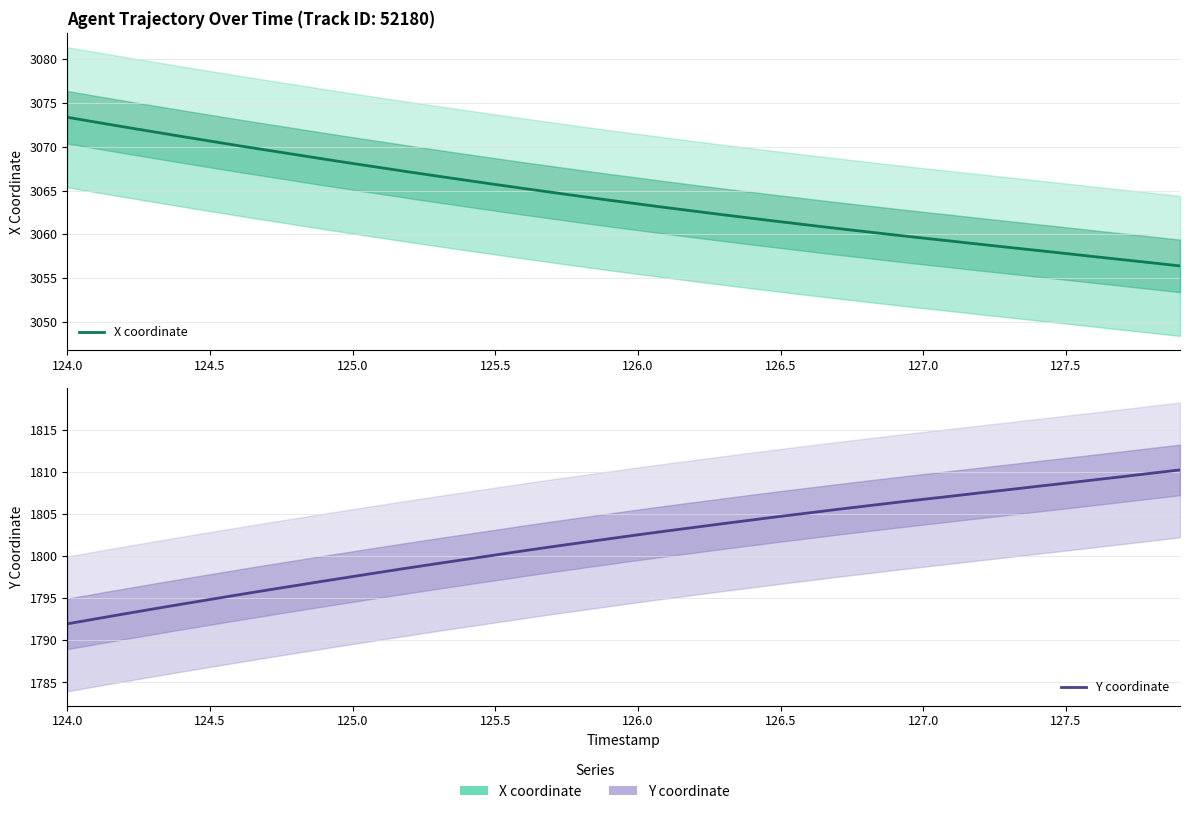

Rank the series by their average value, from lowest to highest.

Y coordinate, X coordinate